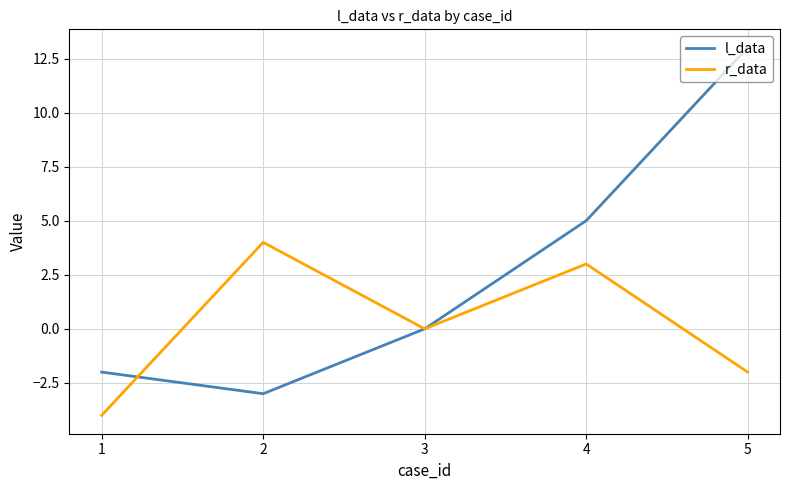

Between 2 and 5, which series saw the biggest shift?

l_data